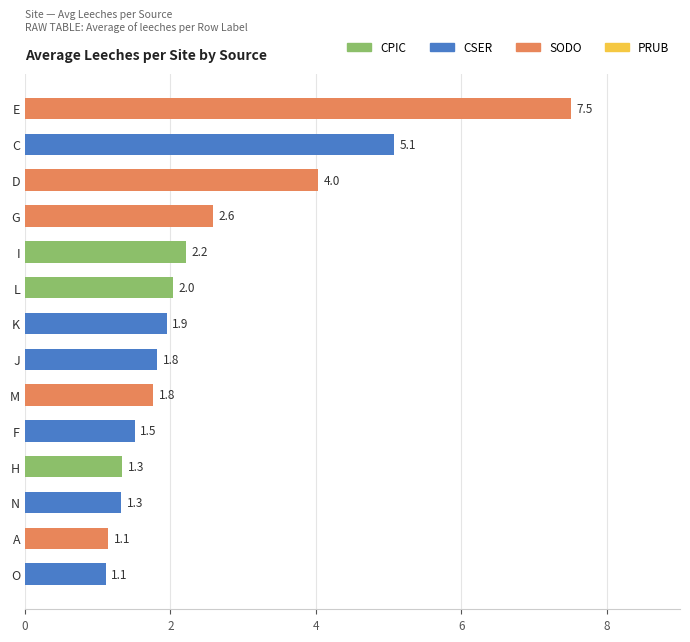

Where is the data nearest to the value 4?

D